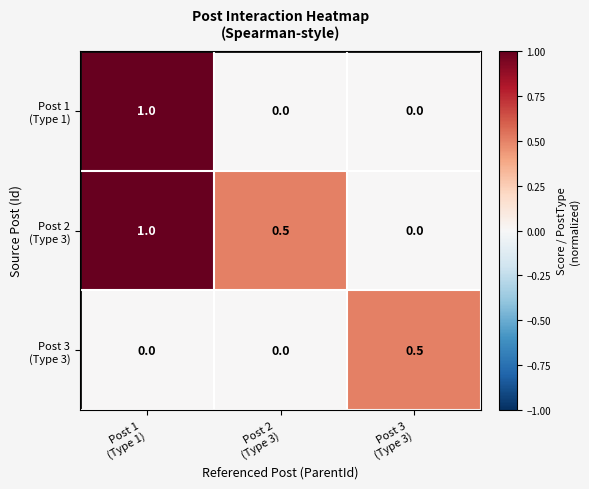

What is the maximum value shown in the chart?

1.0